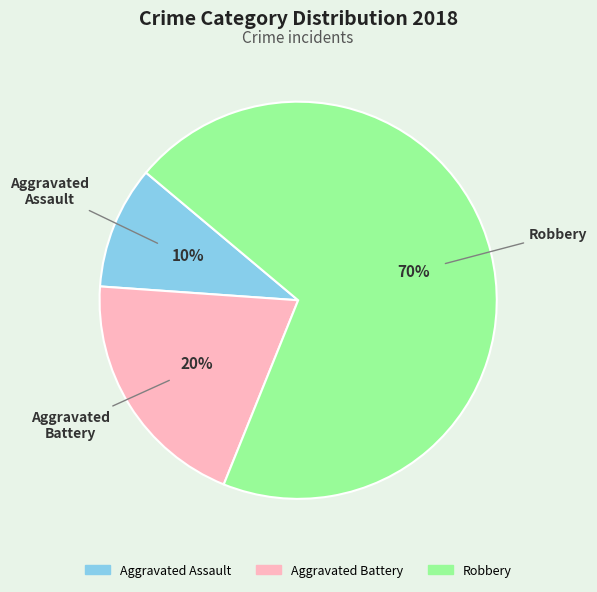

Rank the categories by value from highest to lowest.

Robbery, Aggravated Battery, Aggravated Assault